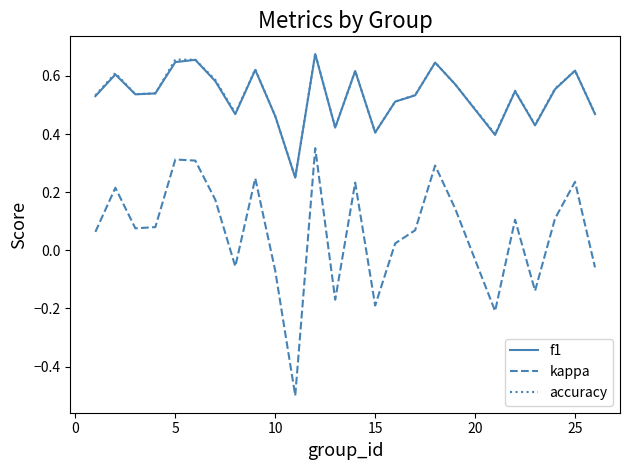

How many categories are shown in the chart?

25